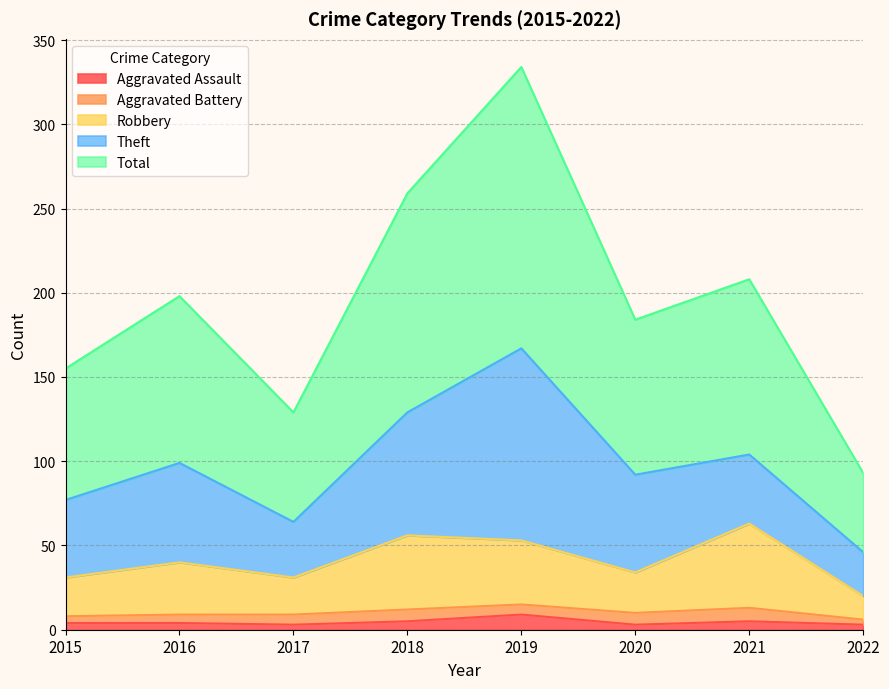

True or false: Robbery has a value of 8 at 2020.

False